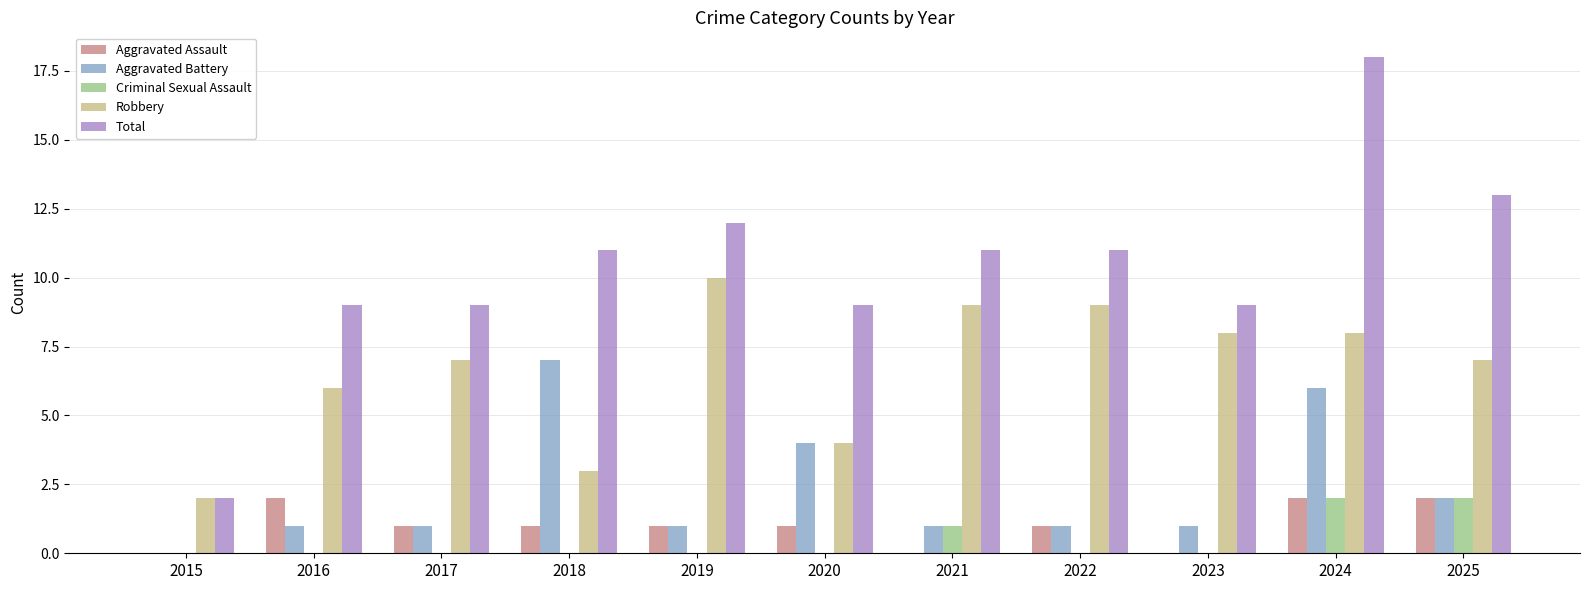

The Total series shows 9 at 2020. True or false?

True